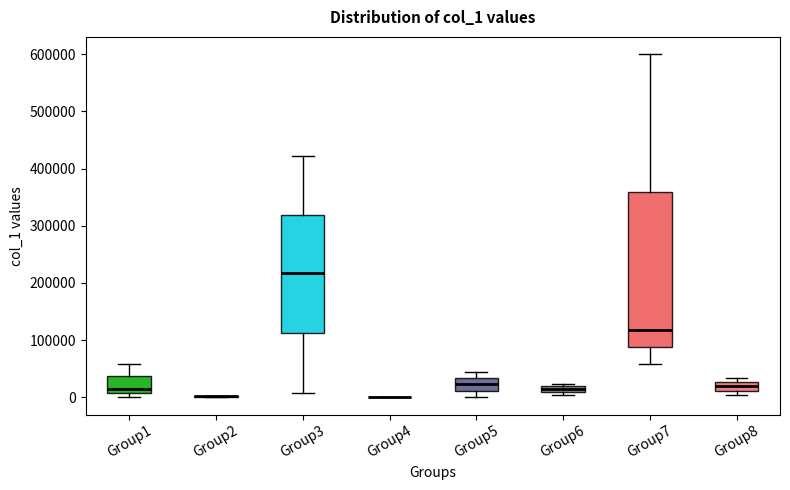

Where is the lower edge of the box for Group8 on the y-axis? The values are not printed on the chart, so give them approximately, as read against the axis.

10000